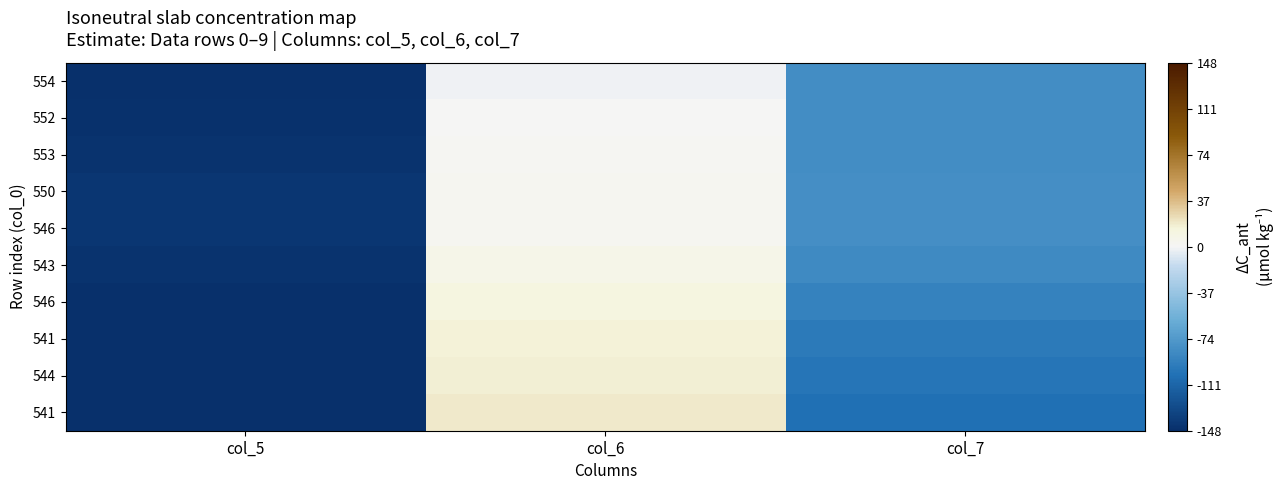

What is the minimum value shown in the chart?

-148.1